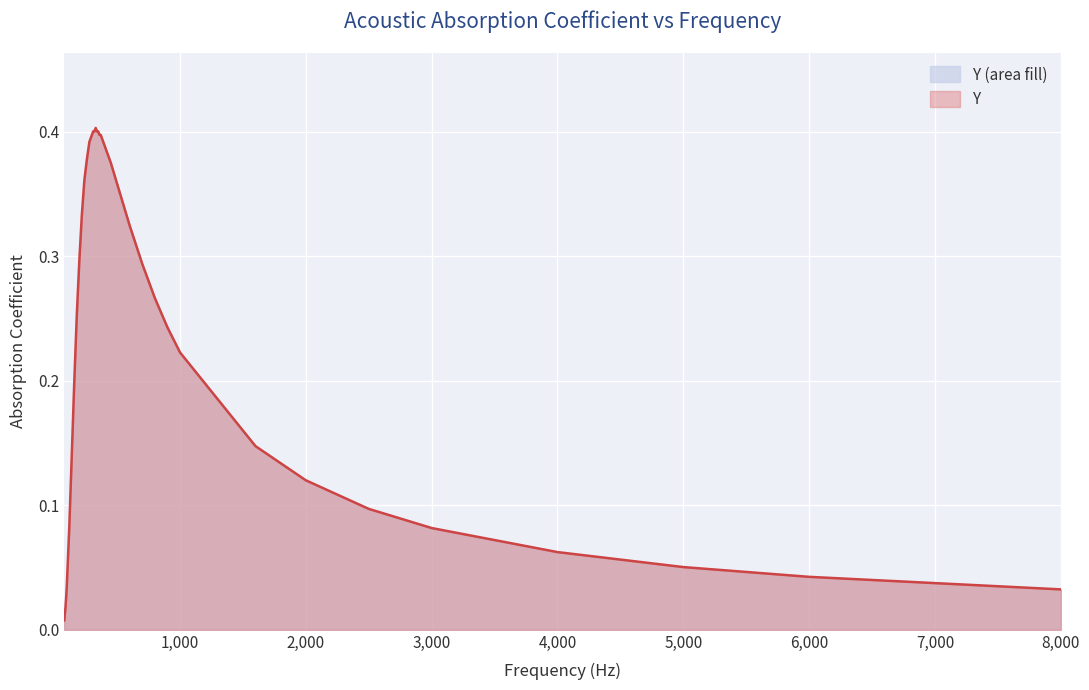

What position from the left is 390.0?

23